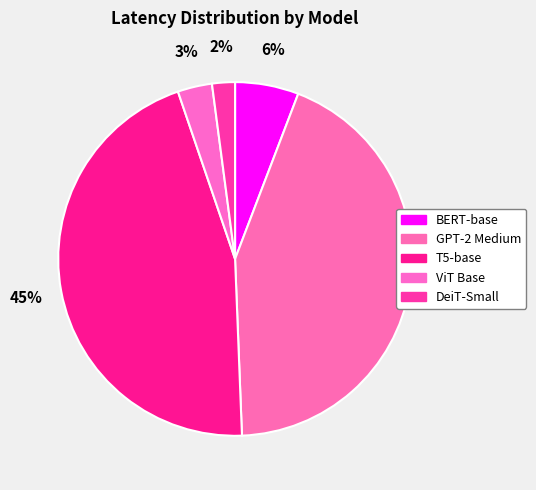

What percentage is the ViT Base slice, to the nearest percent?

3%